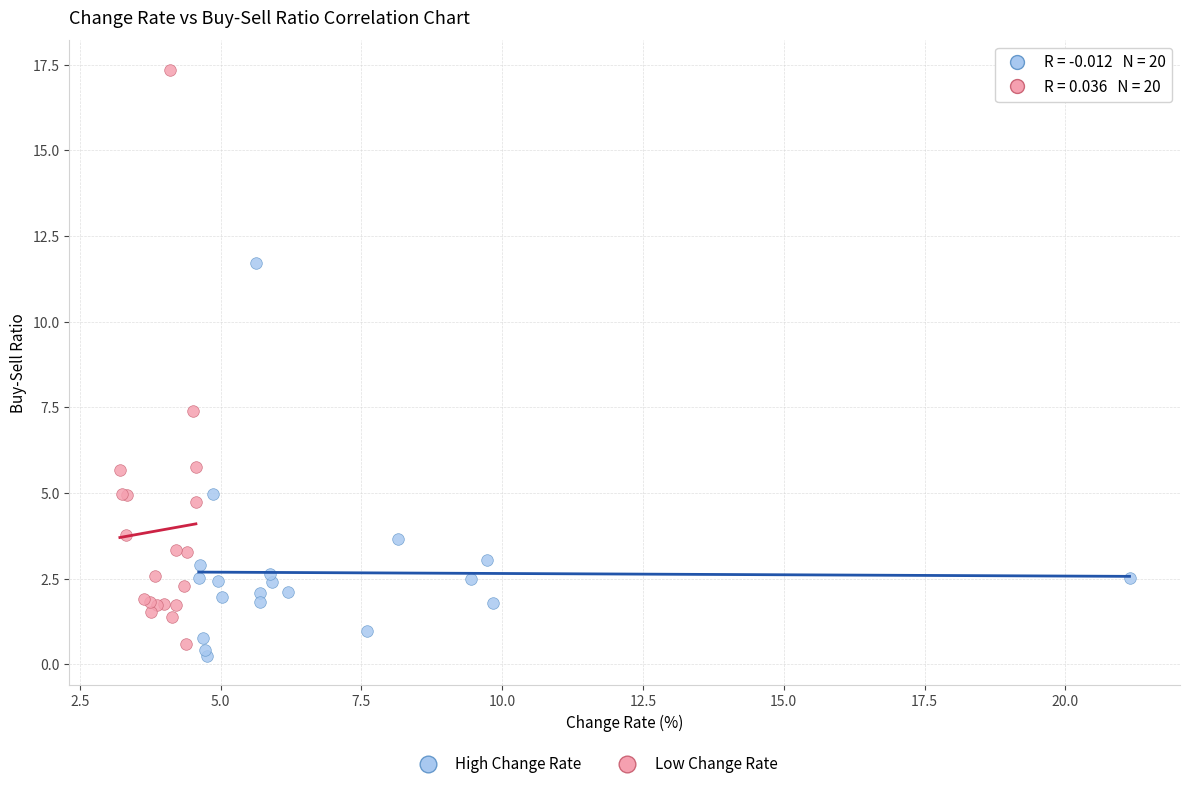

Which series reaches the maximum Y coordinate?

Low Change Rate